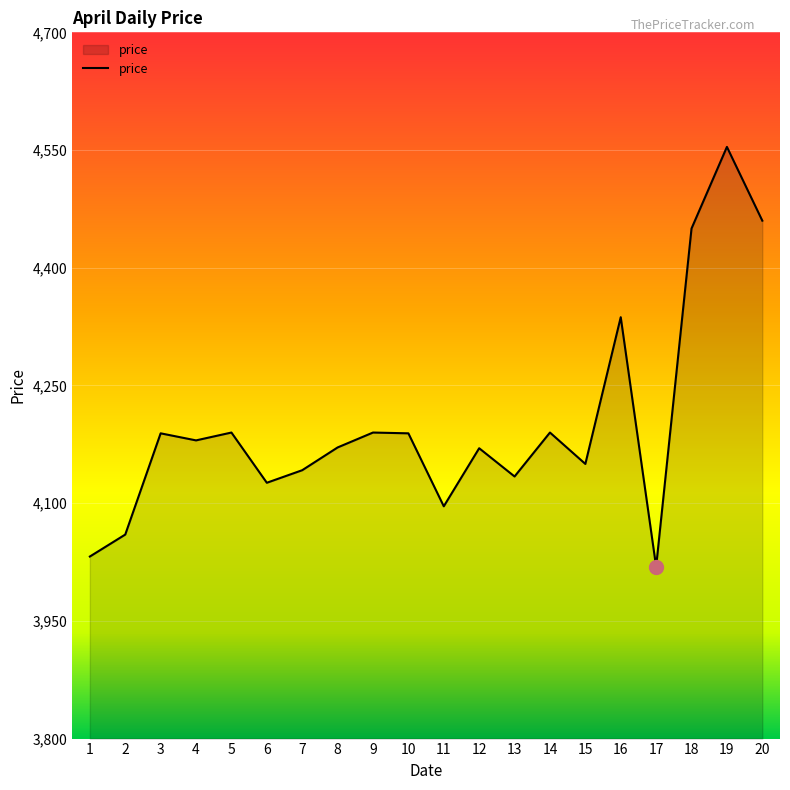

At which category does the chart reach its peak across all series?

19